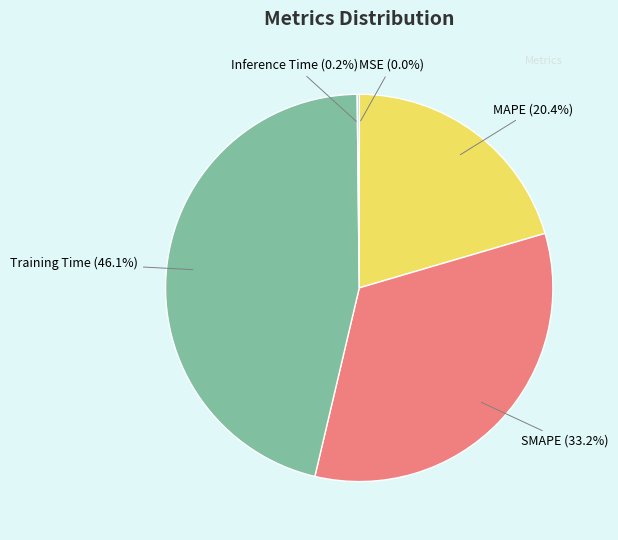

Is it true that Training Time is 53% of the pie?

False